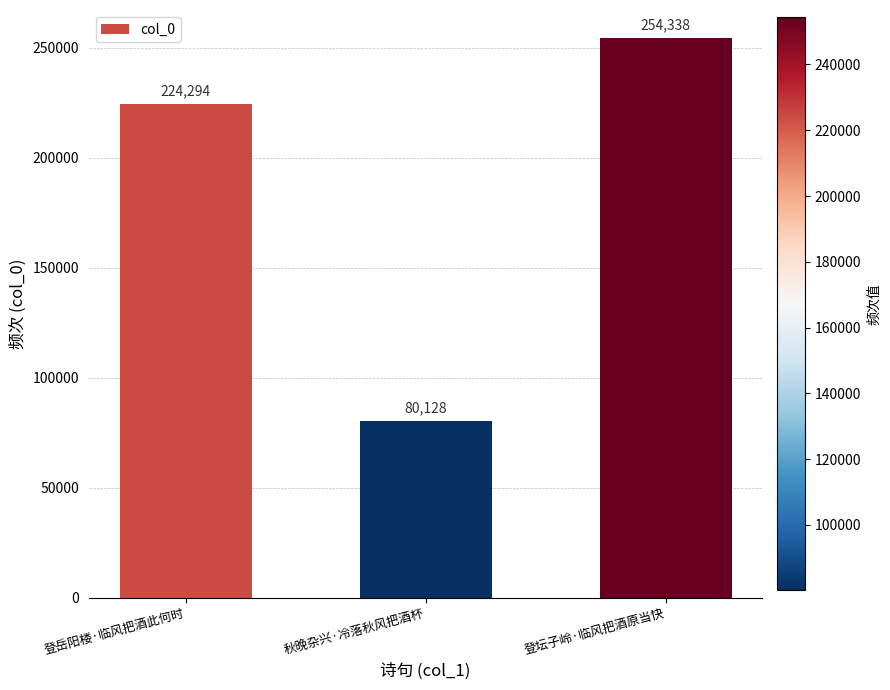

Count the number of data series in this chart.

1